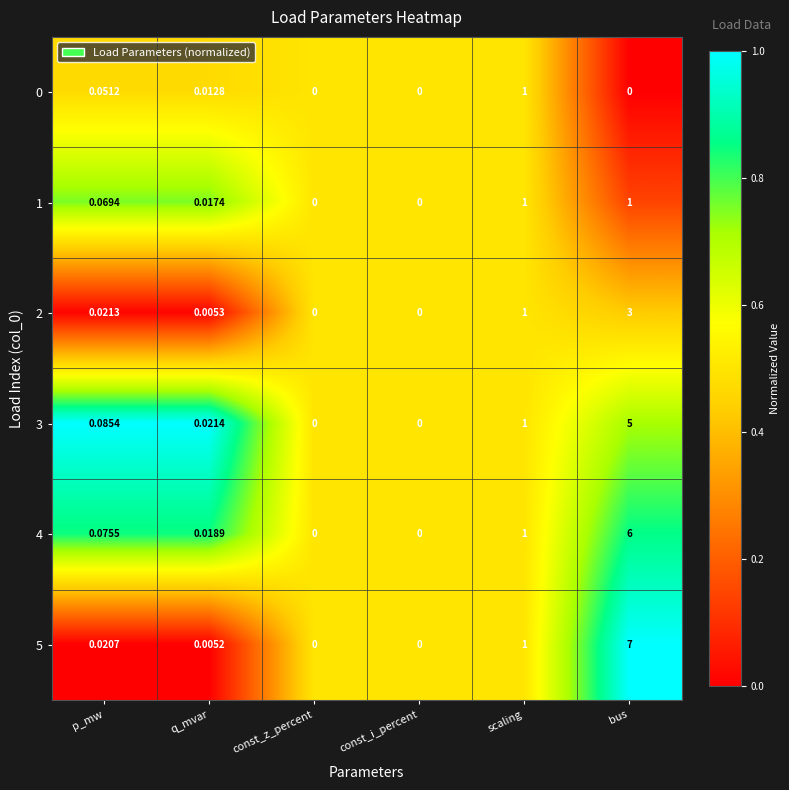

At which category is the sum across all series the highest?

bus